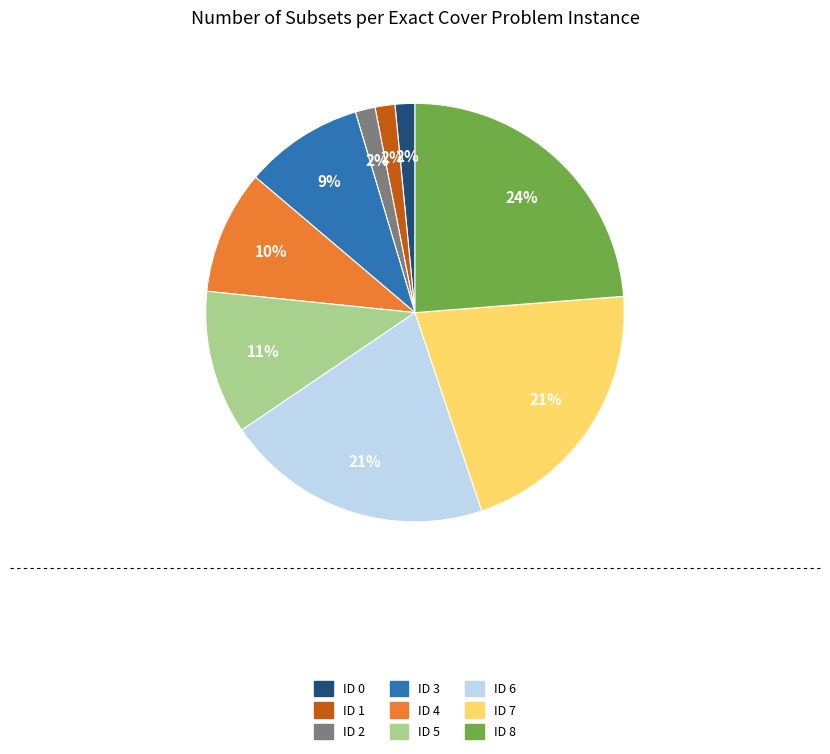

Is the sum of ID 7 and ID 2 greater than half?

No